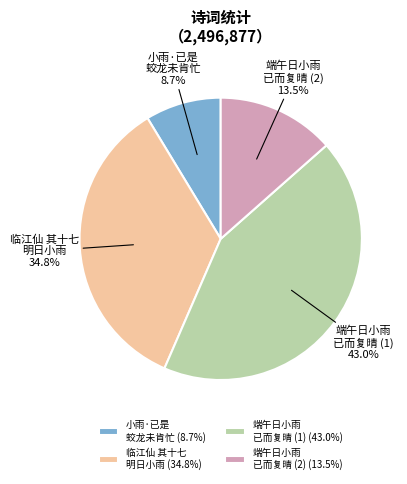

What is the total percentage of 端午日小雨 已而复晴 (2) (13.5%) and 小雨·已是 蛟龙未肯忙 (8.7%)?

22.2%